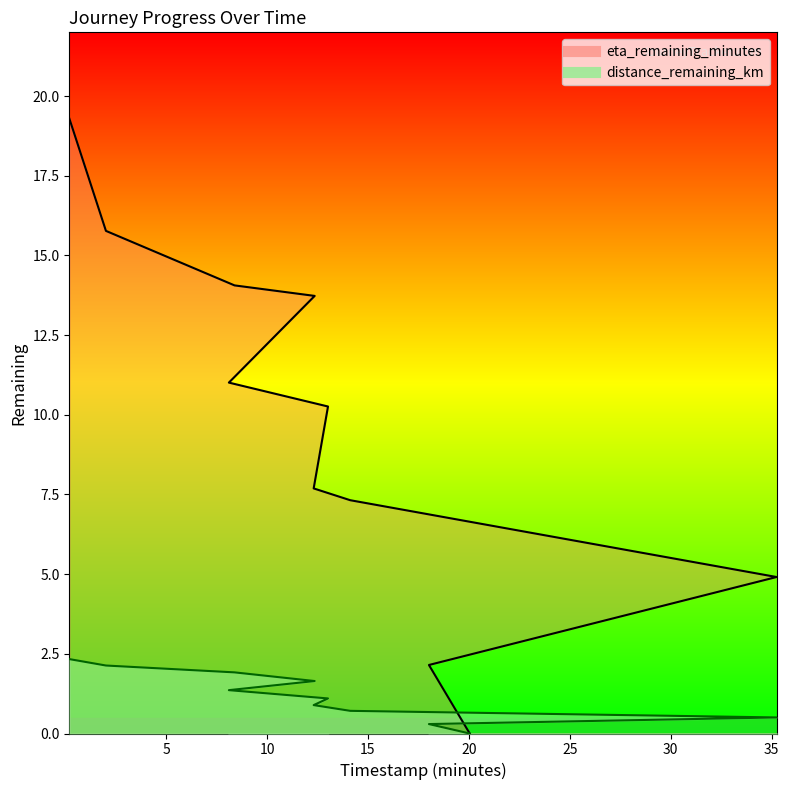

True or false: distance_remaining_km and eta_remaining_minutes intersect in this chart.

False